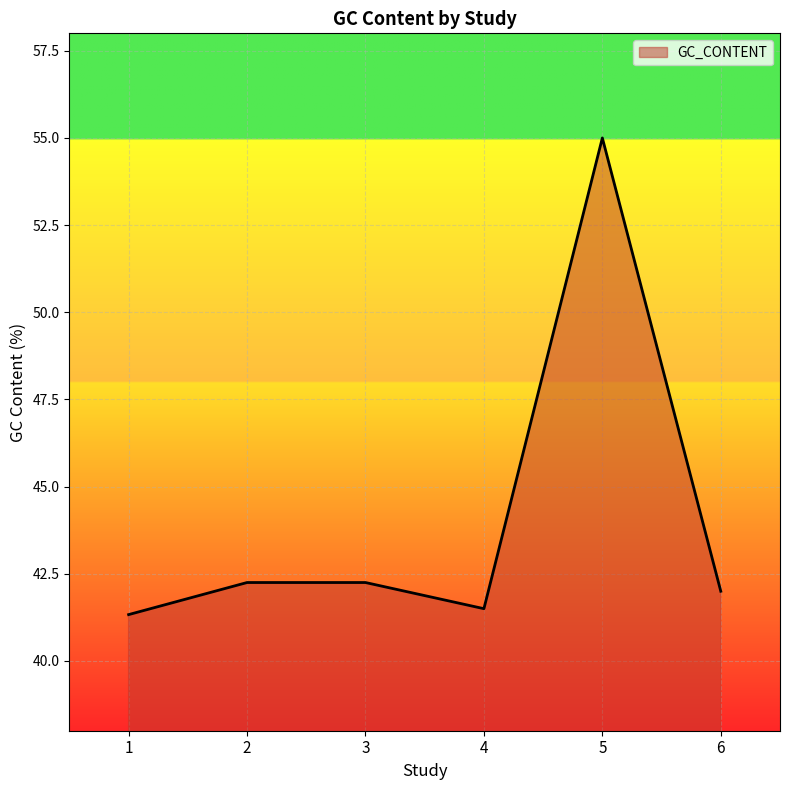

How many interior local valleys (lower than both neighbors) does the data have?

1